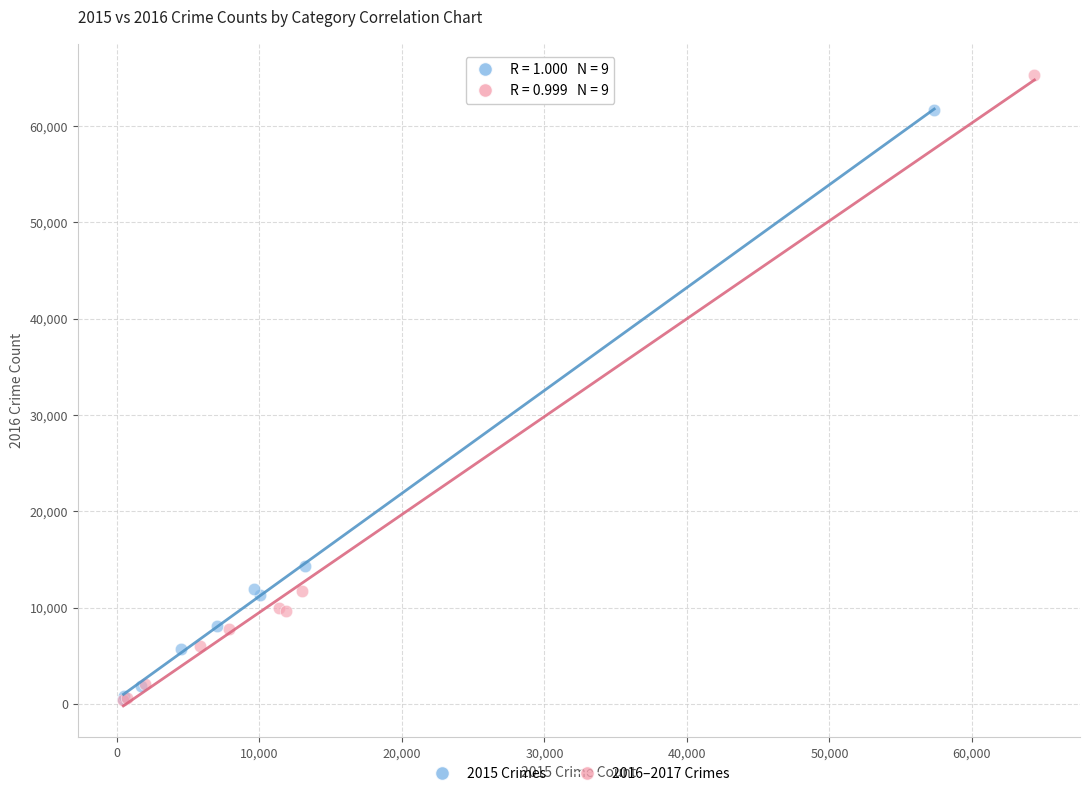

What are all the series names shown in the legend?

2015 Crimes, 2016–2017 Crimes